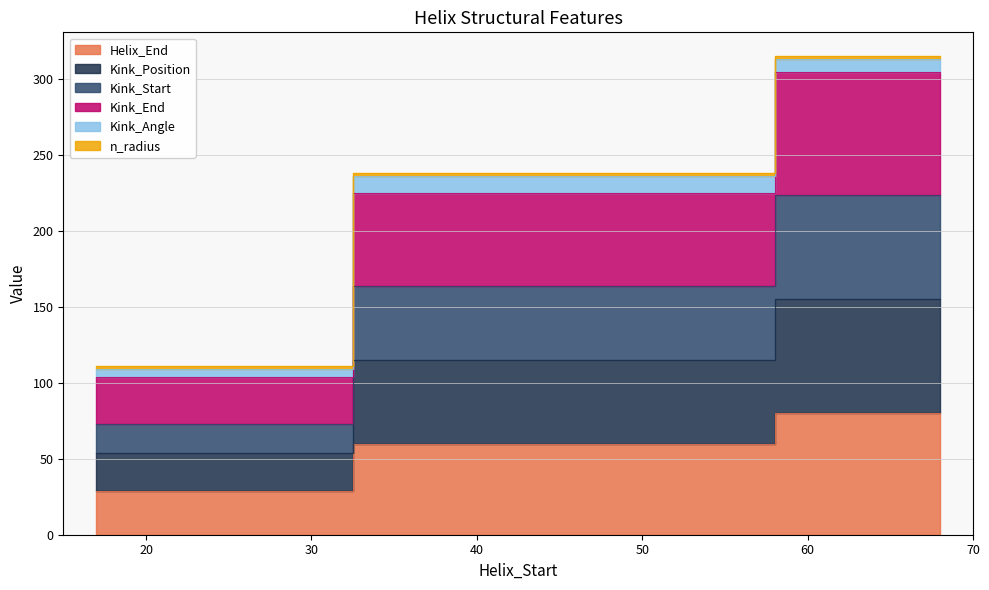

Which series has the widest spread of values?

Kink_Position